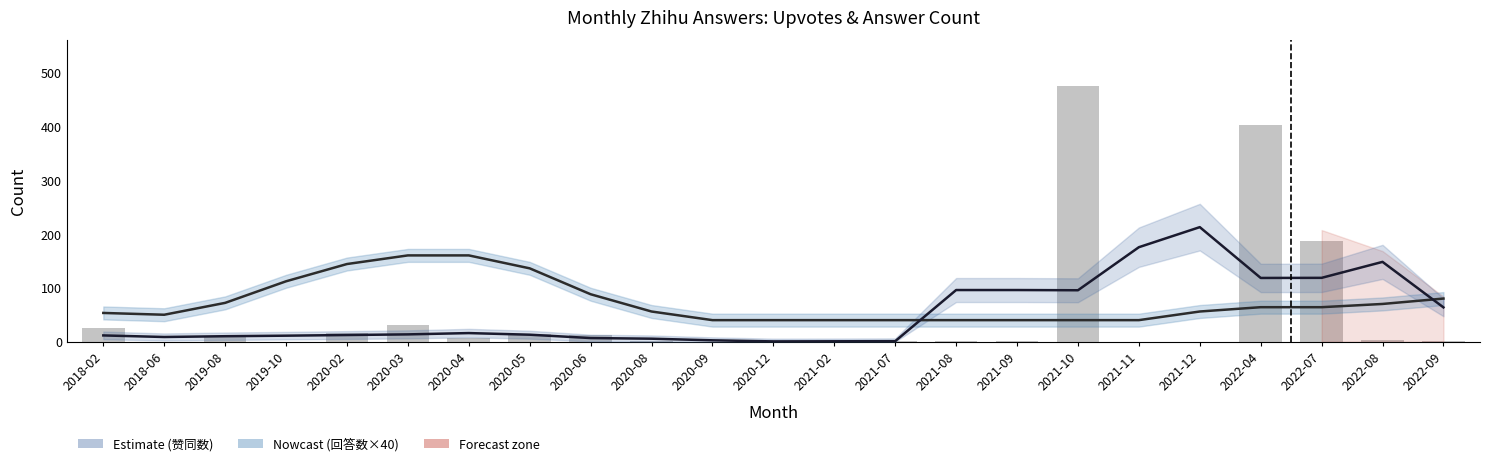

Count the number of data series in this chart.

3